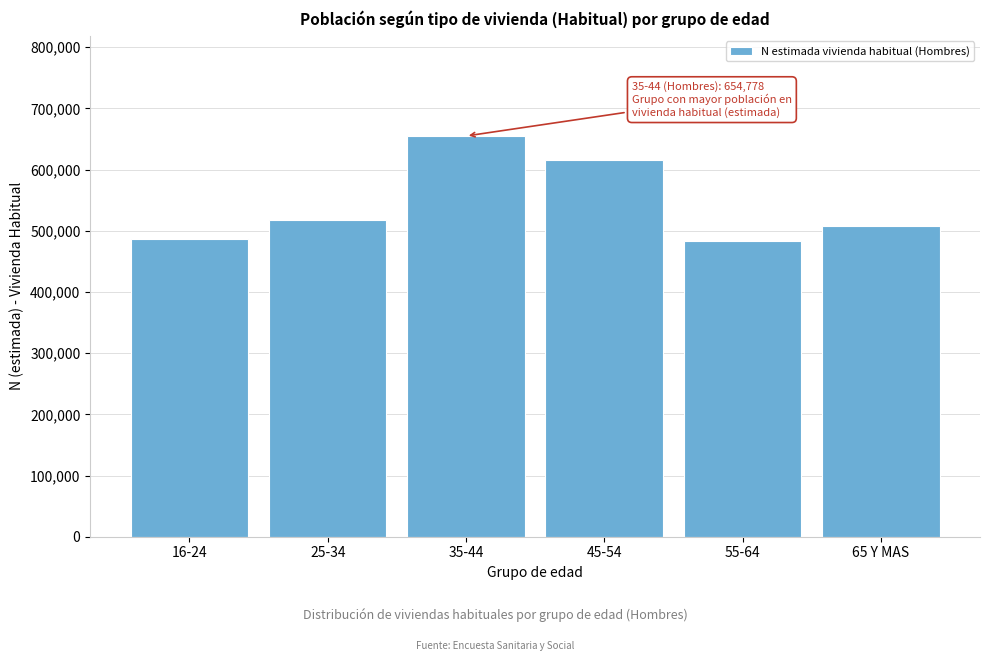

What is the difference between the values at 45-54 and 55-64?

132354